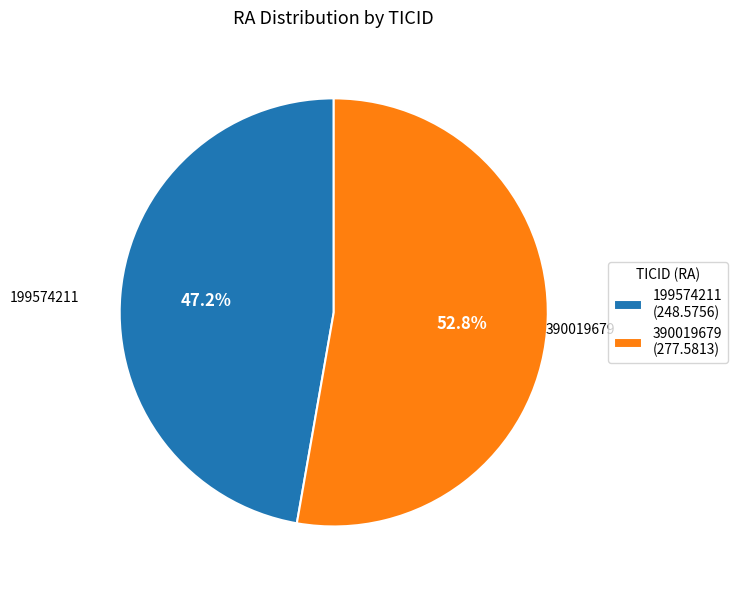

Is it true that 199574211 is 47% of the pie?

True